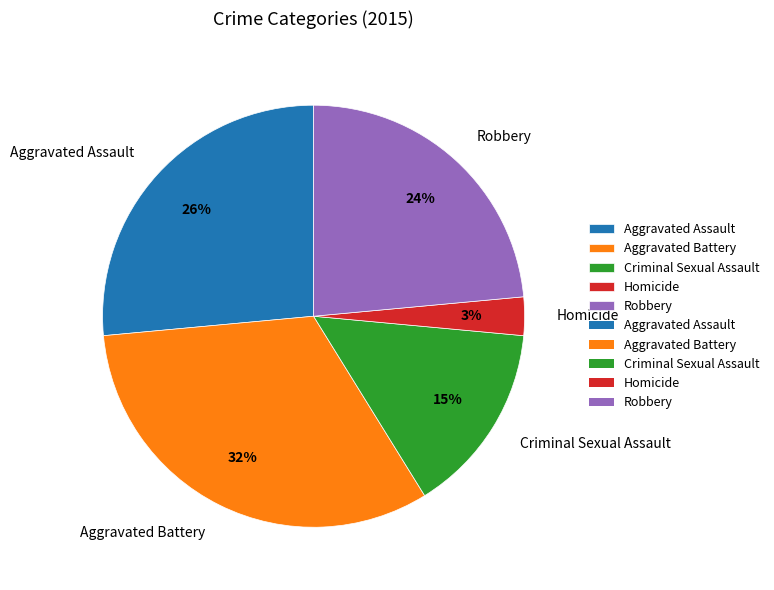

How many segments does this pie chart have?

5